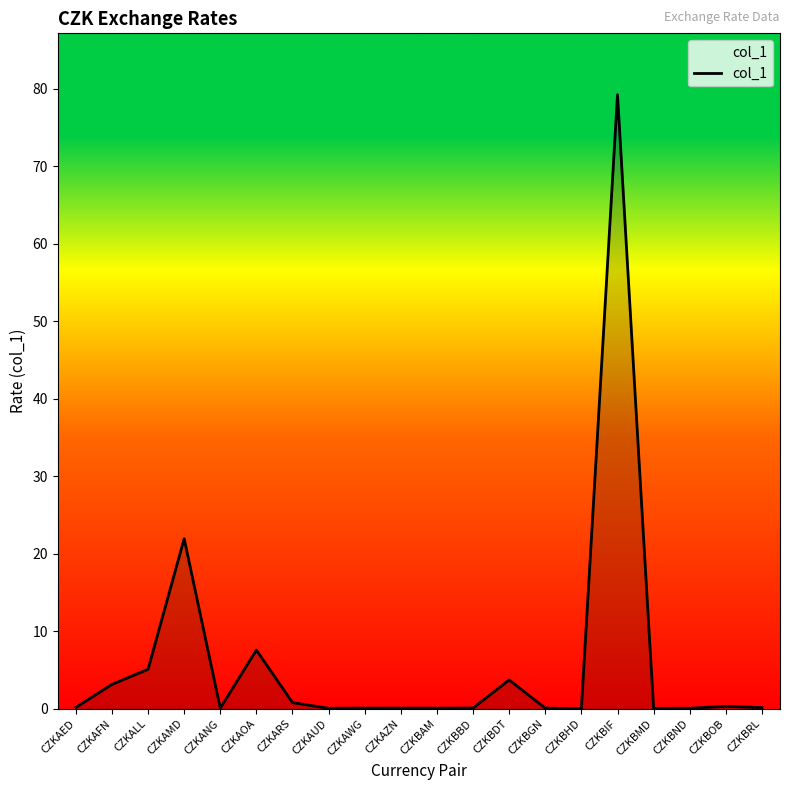

What is the average value?

6.1